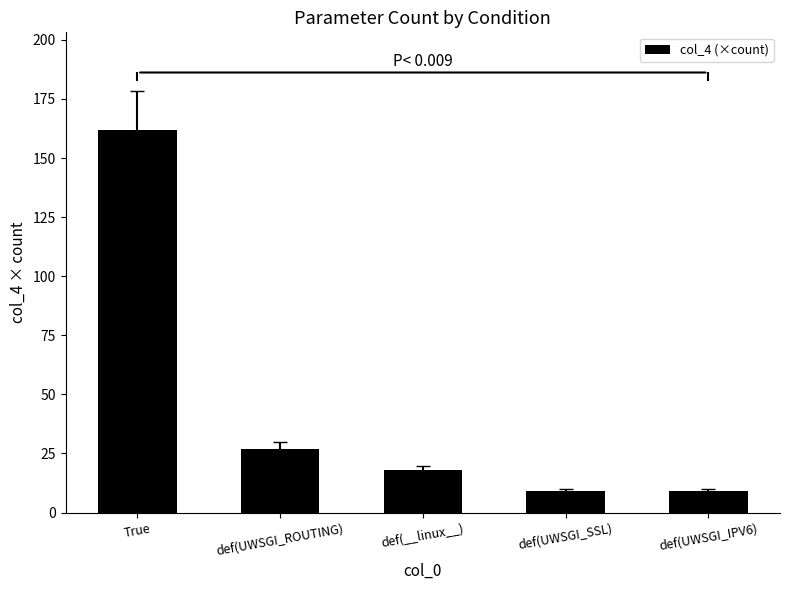

What is the label of the 5th bar from the left?

def(UWSGI_IPV6)